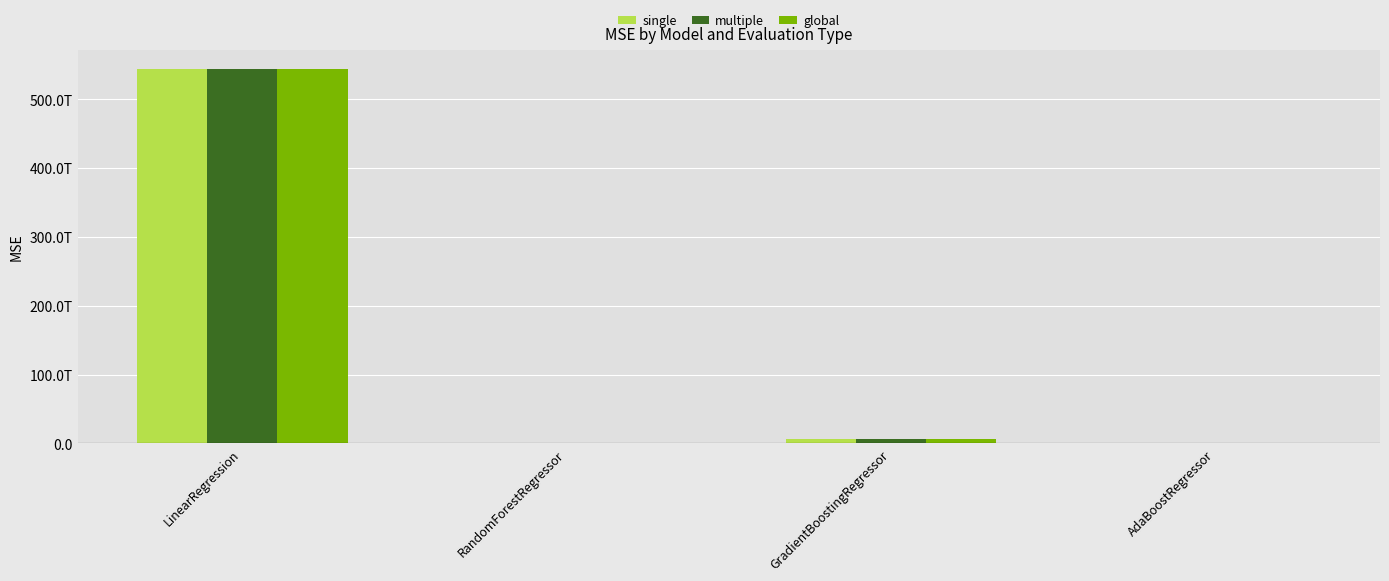

Where is global nearest to the value 272539303761607?

GradientBoostingRegressor